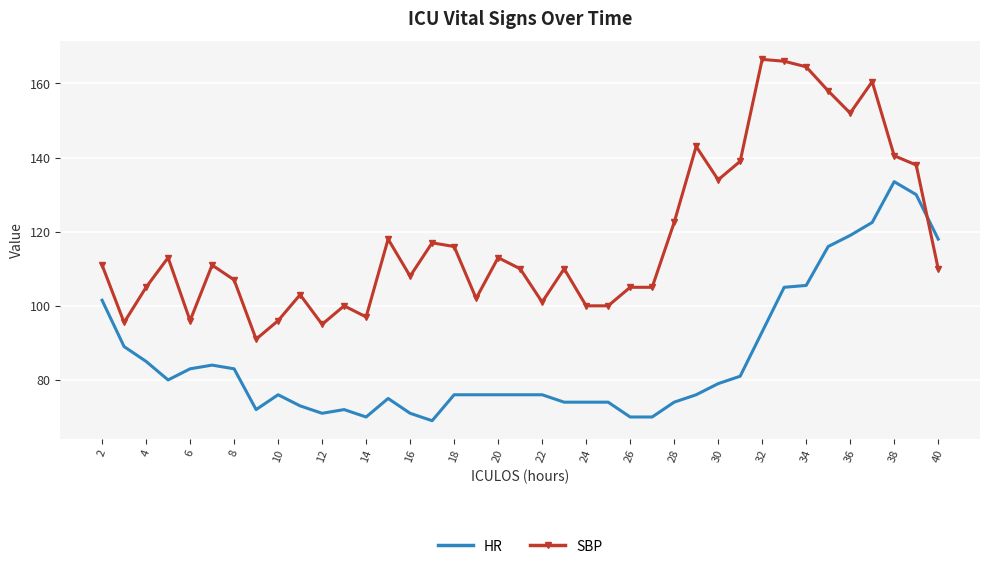

Which series has the widest spread of values?

SBP